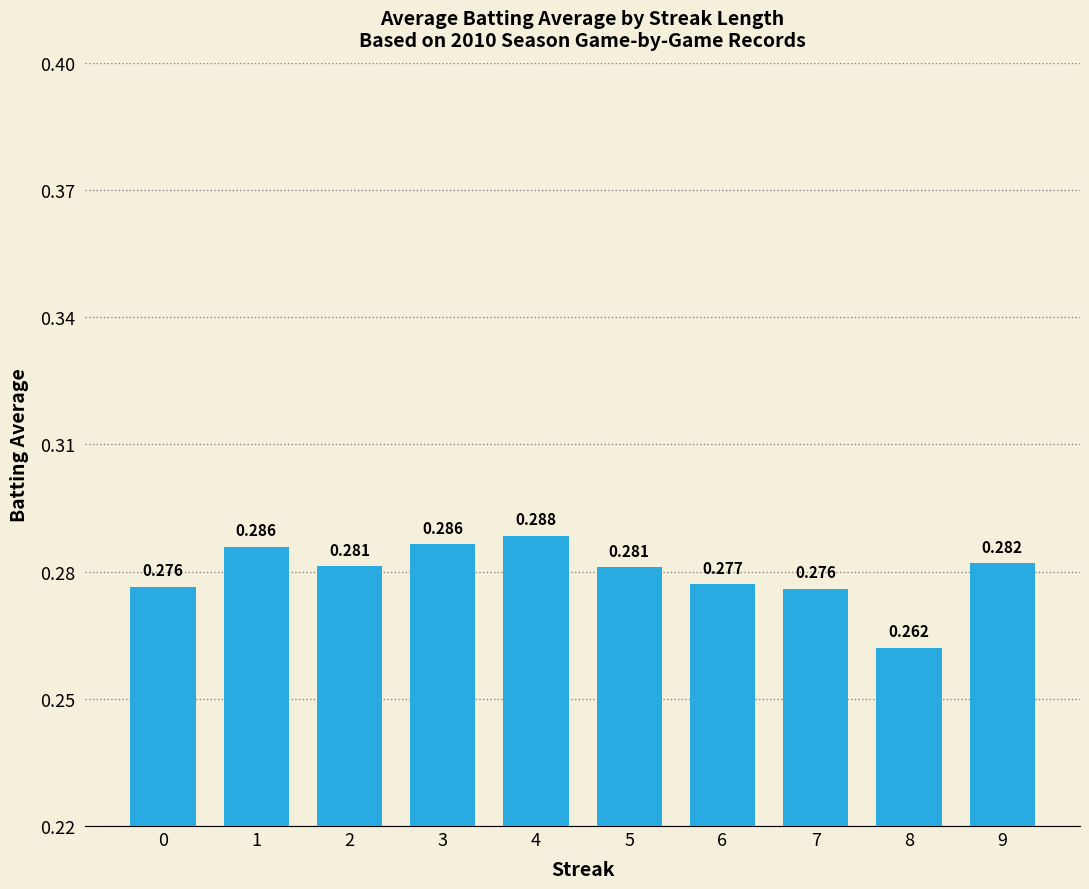

Rank the categories by value from lowest to highest.

8, 7, 0, 6, 5, 2, 9, 1, 3, 4